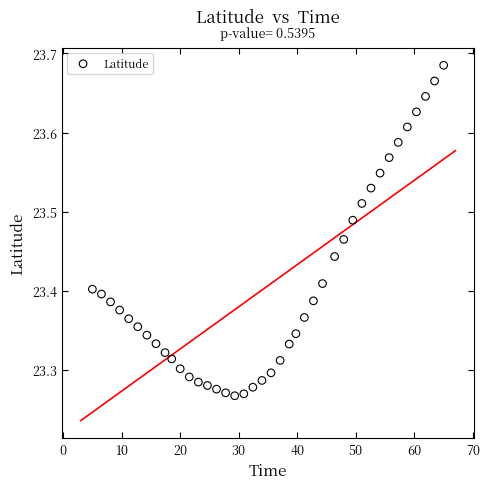

What is the range of X values (max minus min)?

60.0